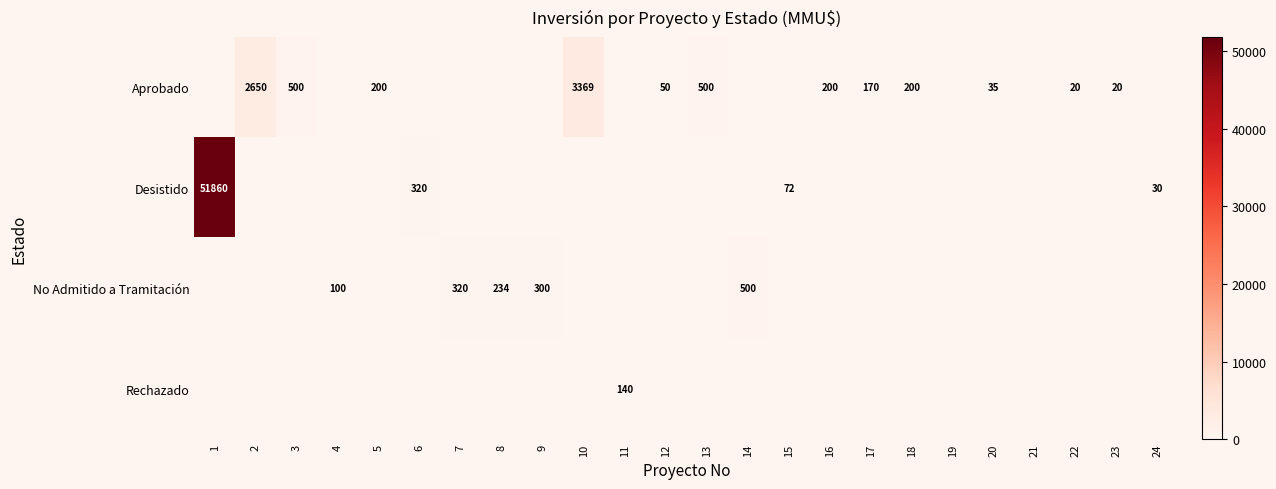

What is the difference between the highest and lowest values at 13?

500